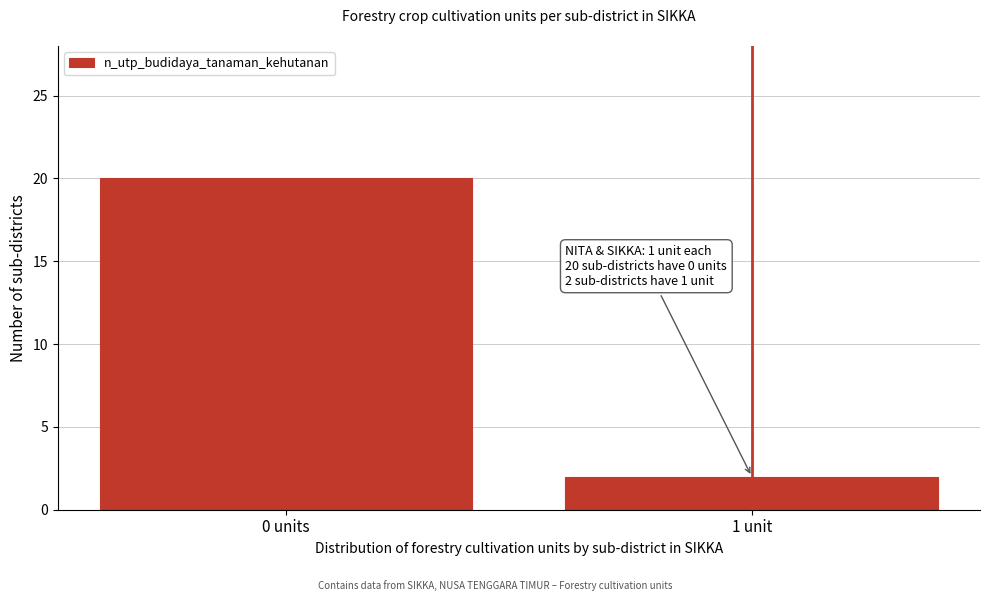

Reading left to right, what are all the values shown in this chart?

20	2